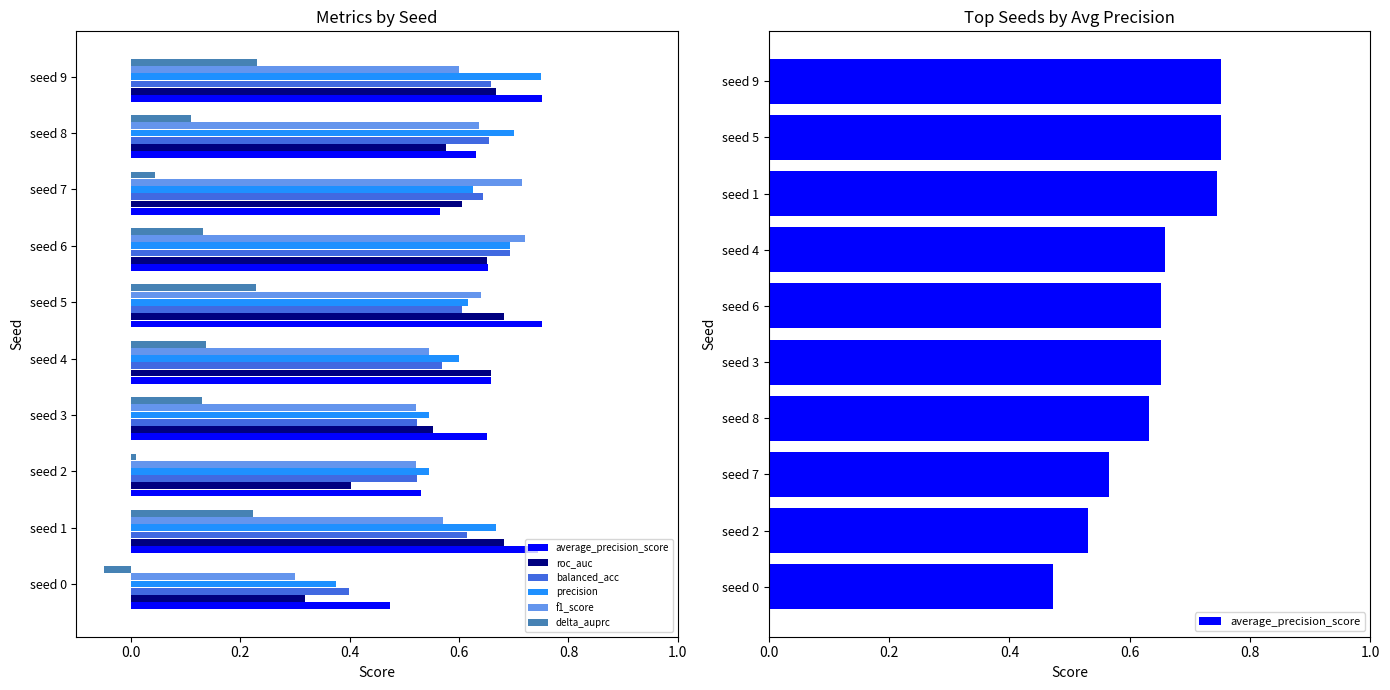

Between −0.2 and 0.8, which series saw the biggest shift?

roc_auc